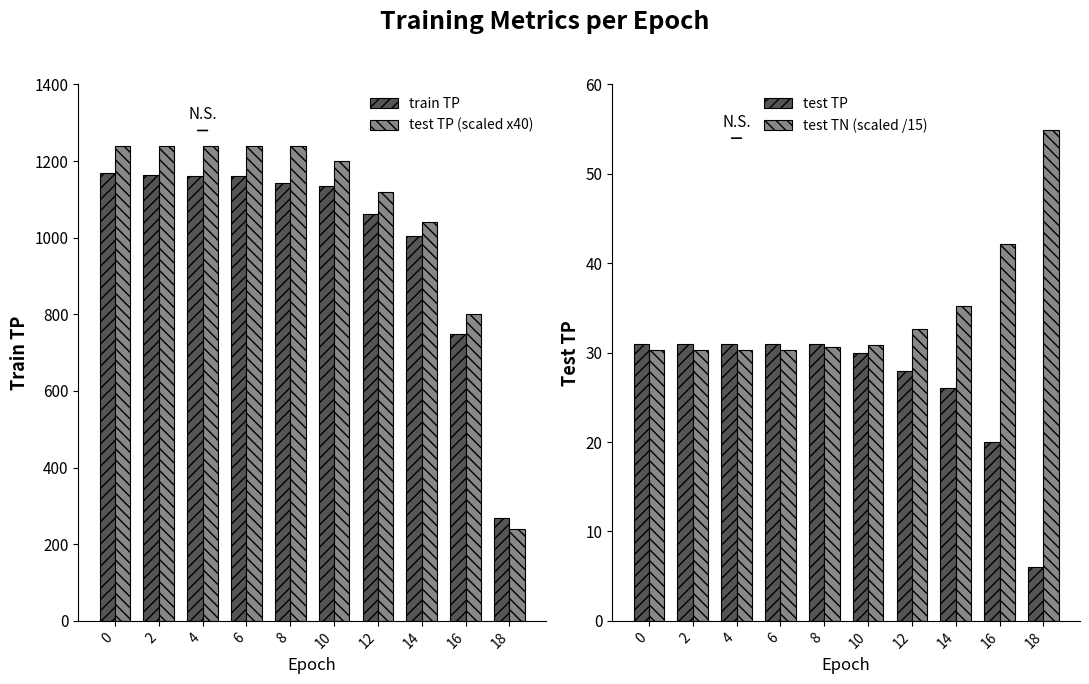

What is the maximum value for train TP?

1169